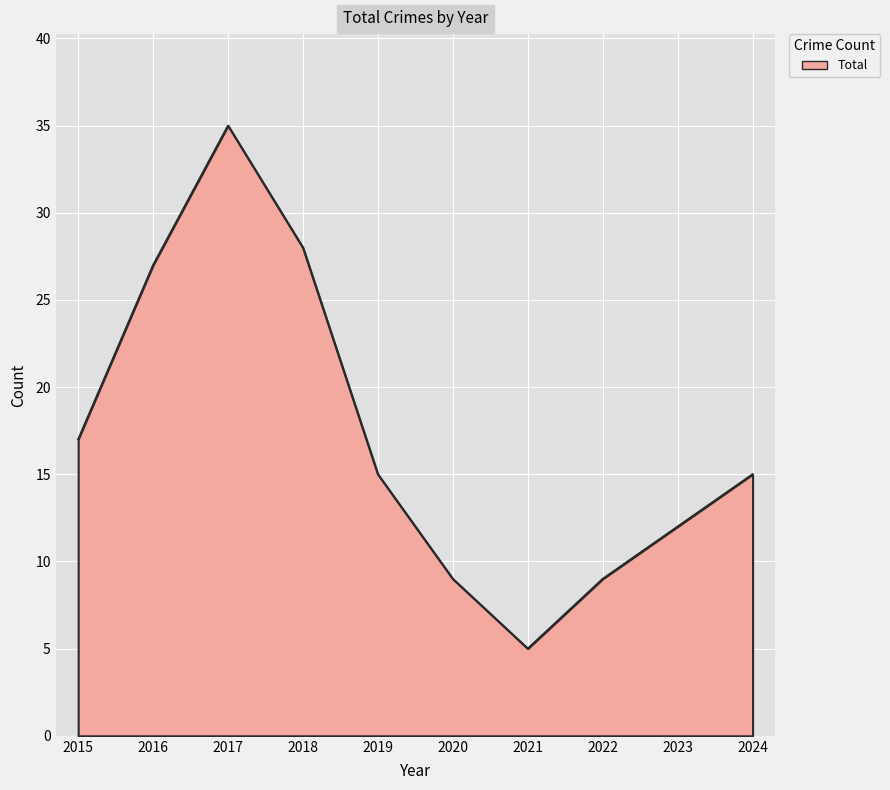

The chart shows a value of 14 at 2022. True or false?

False